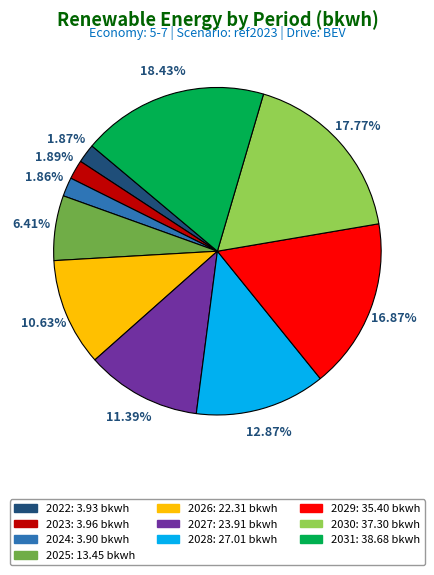

Between 2028 and 2027, which is larger?

2028